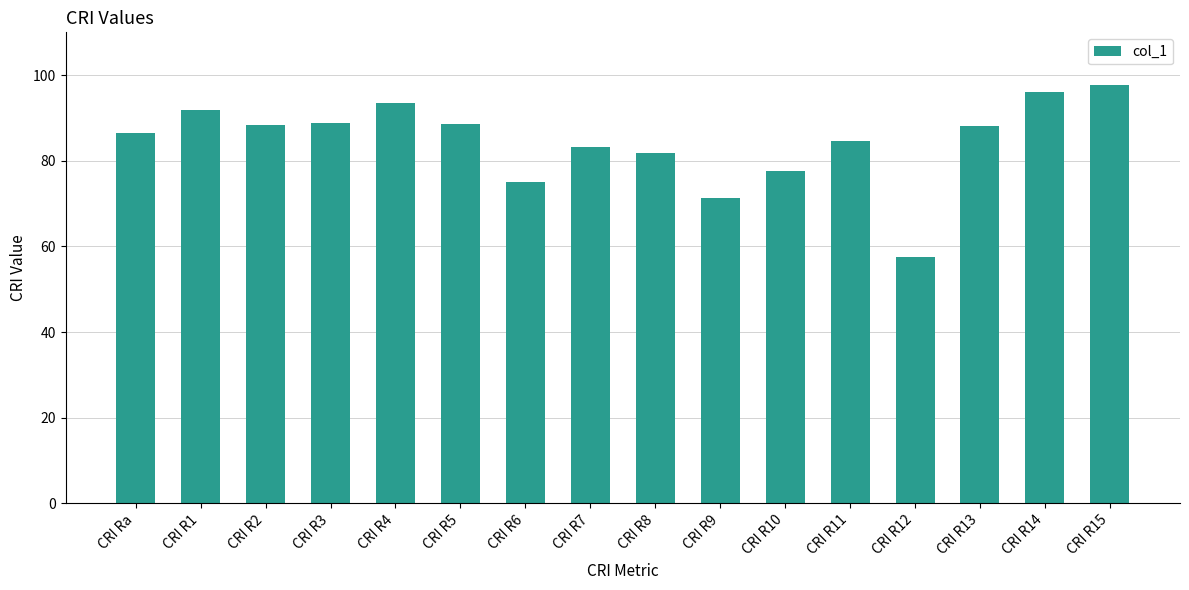

What is the label of the 10th bar from the right?

CRI R6